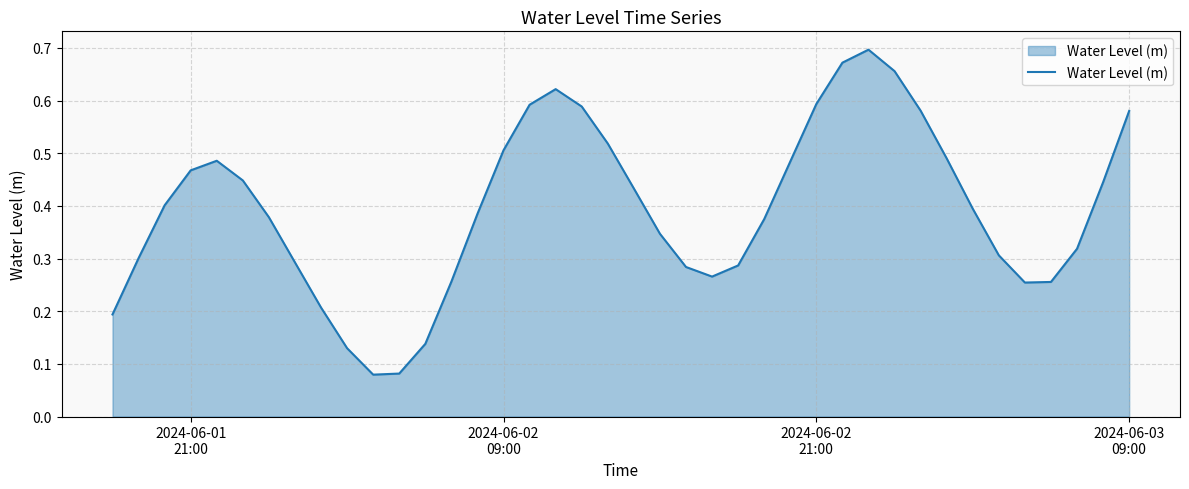

How many values are between 0 and 1?

40